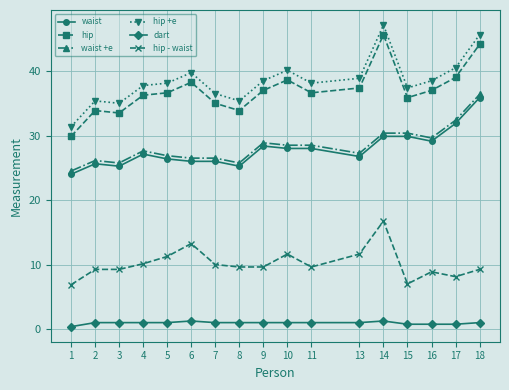

What is the difference between the highest and lowest values at 6?

38.5